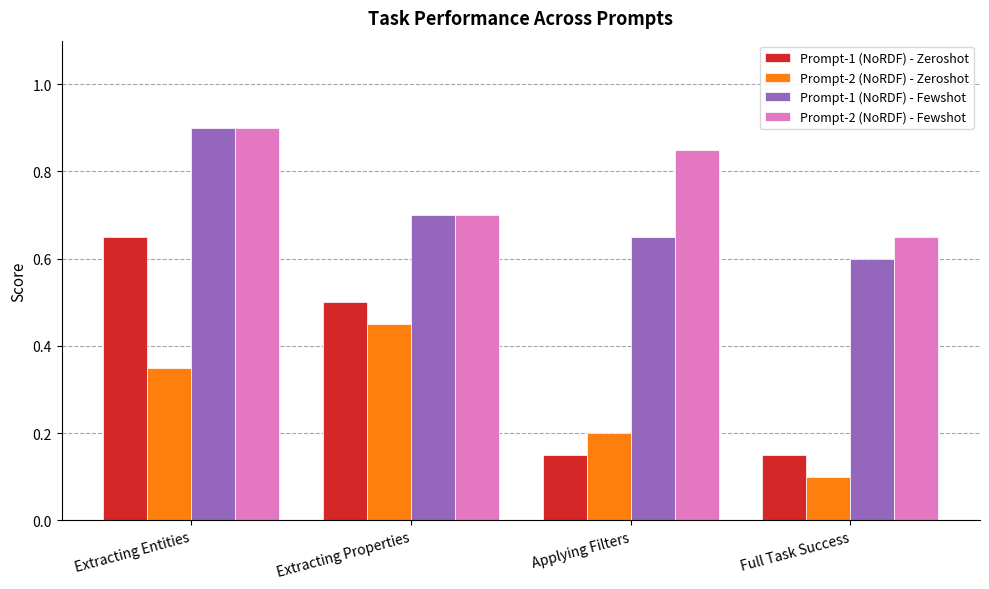

Which series has the widest spread of values?

Prompt-1 (NoRDF) - Zeroshot